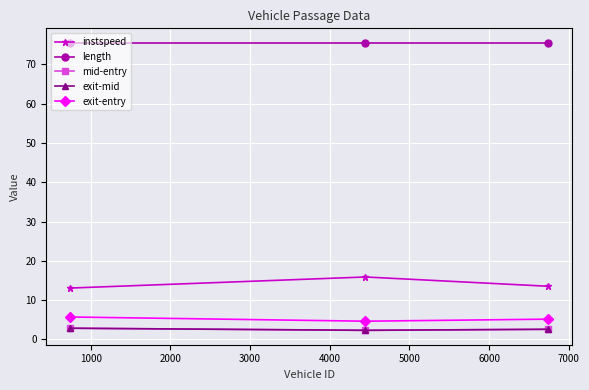

At how many categories does at least one series exceed 56?

3